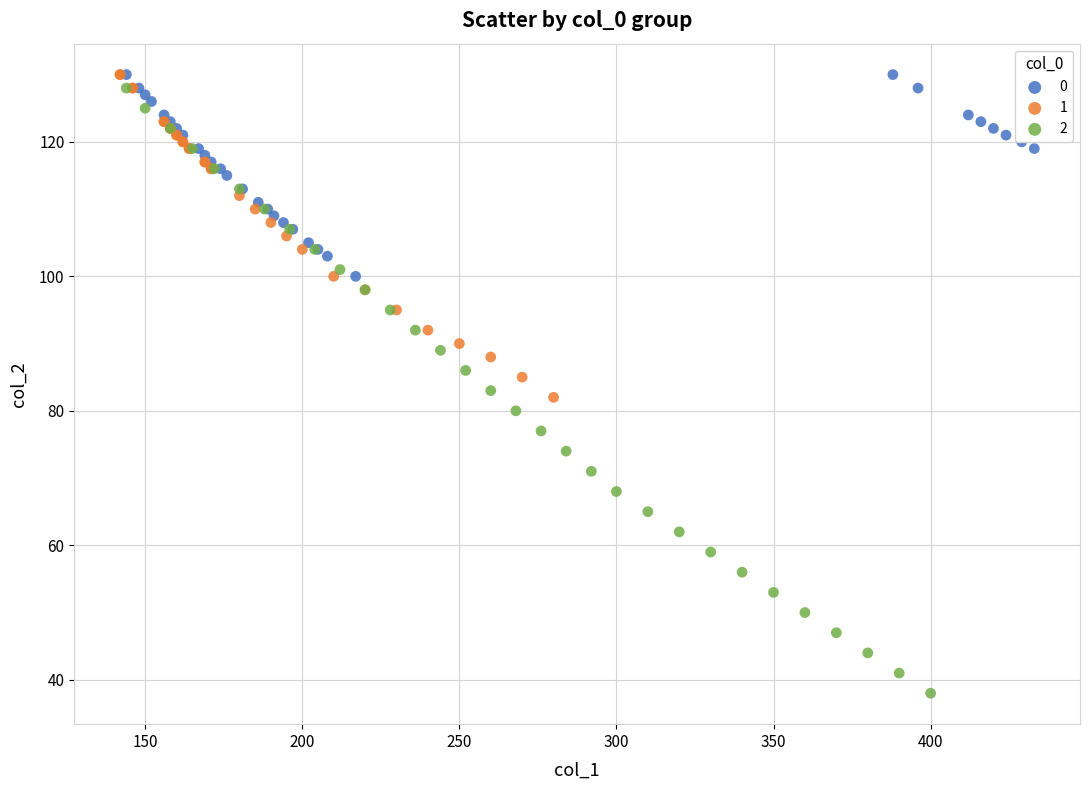

What are all the series names shown in the legend?

0, 1, 2